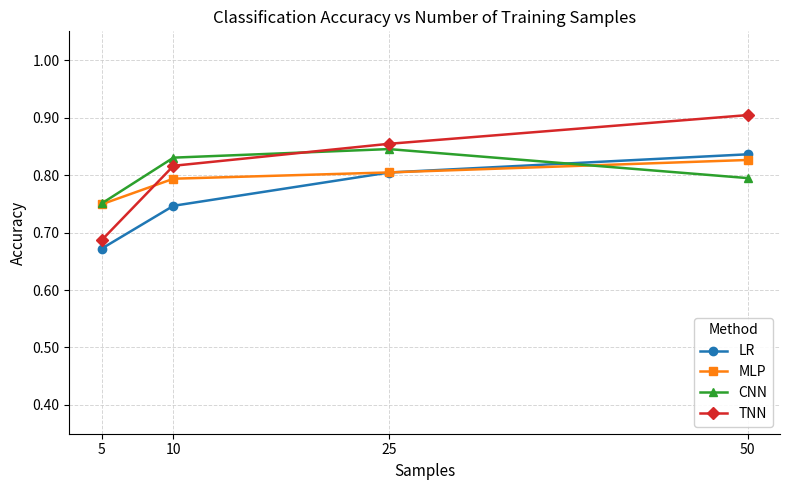

Which series changed the most between 5 and 10?

TNN